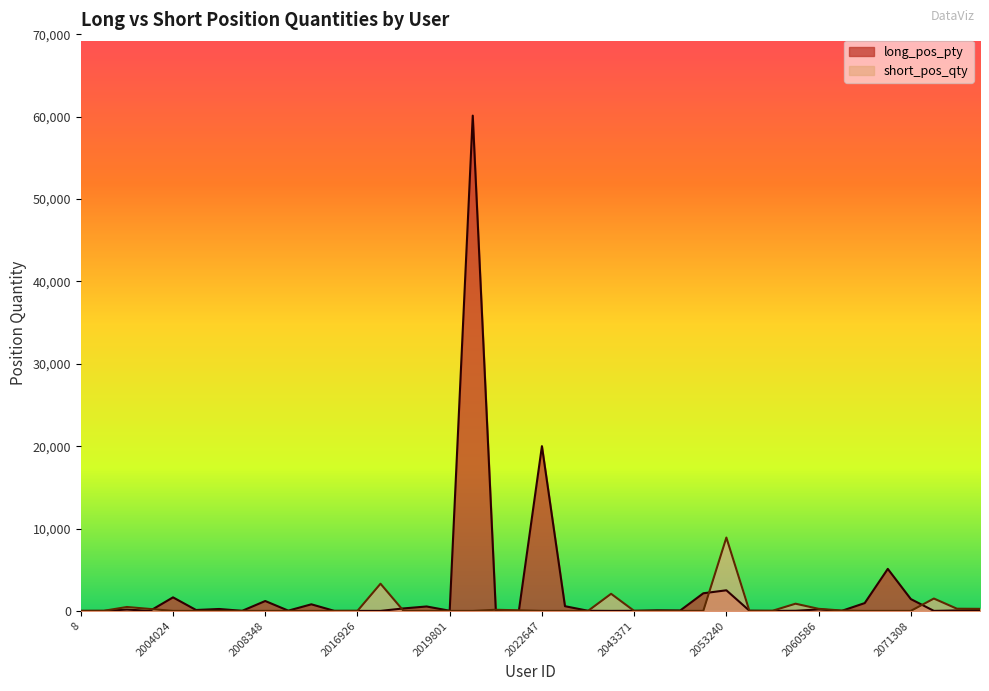

What is the sum of the short_pos_qty values at 2044226 and 2005748?

1